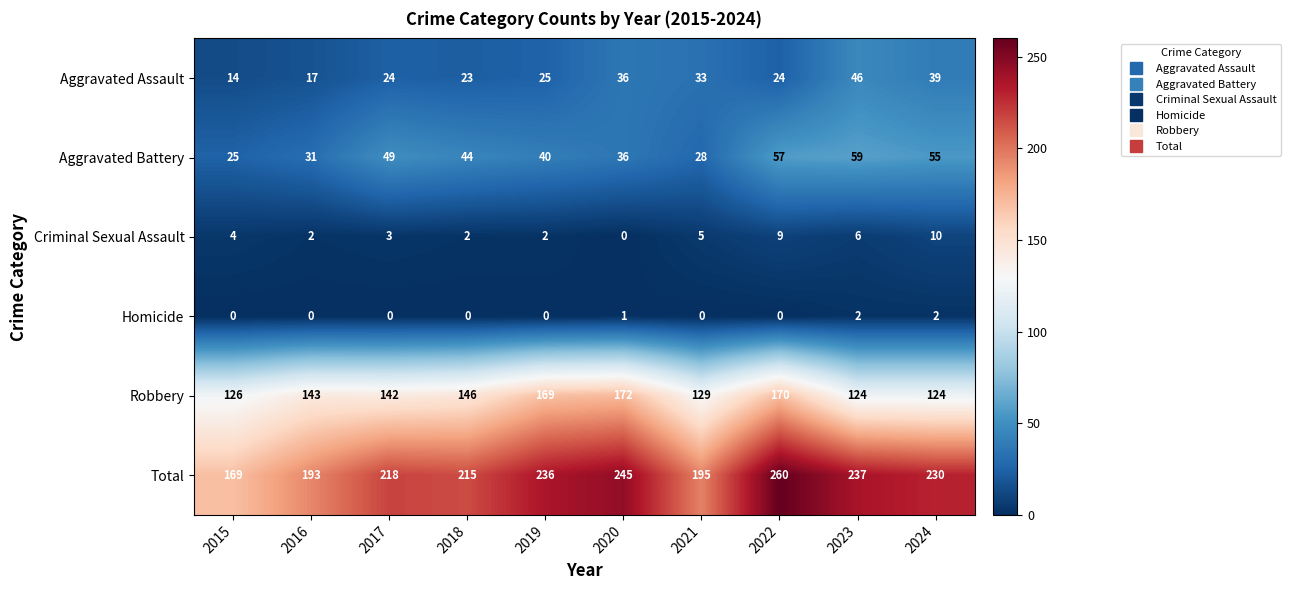

Which series has the largest range (max minus min)?

Total